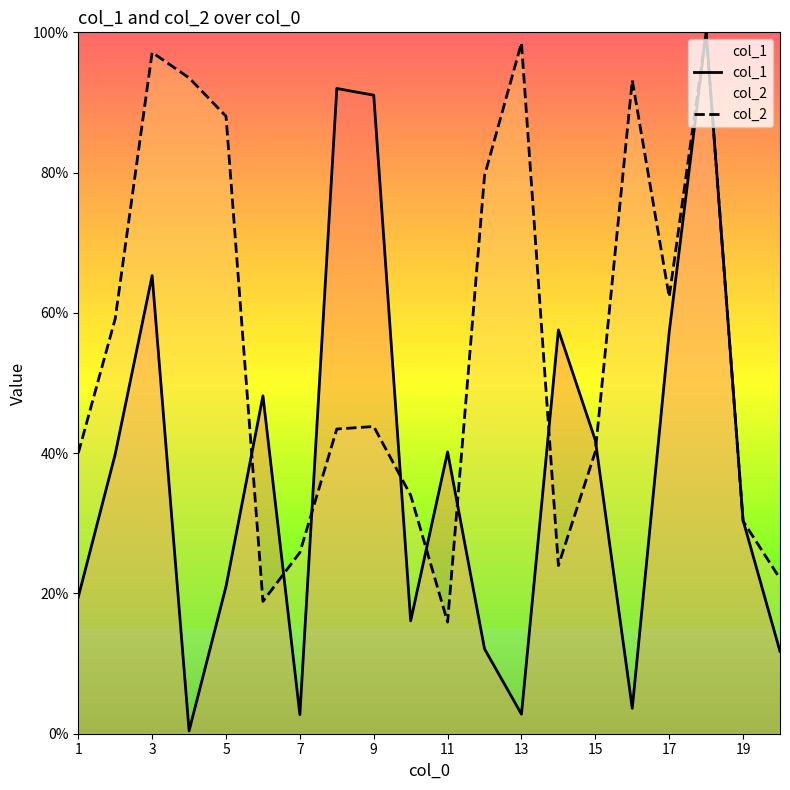

Is it true that col_1 equals 178.2 at 17?

False